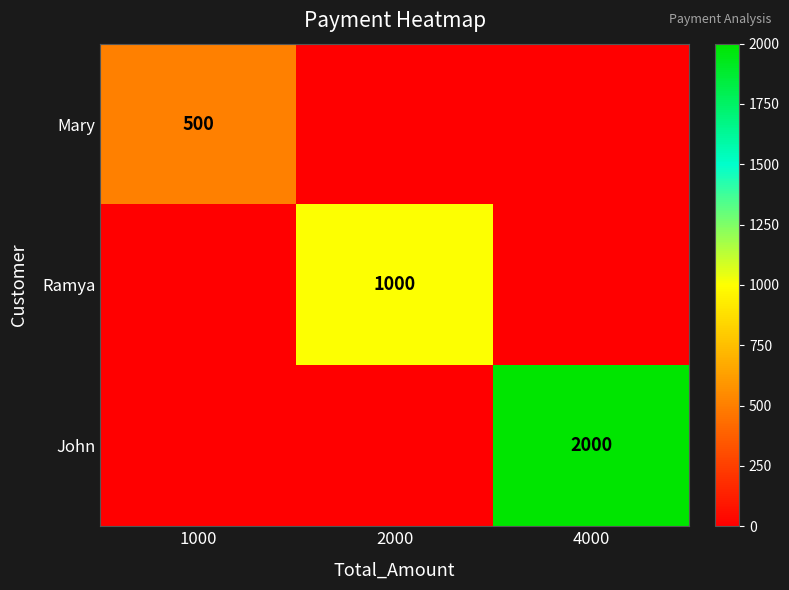

The value of Ramya at 2000 is 1000. True or false?

True